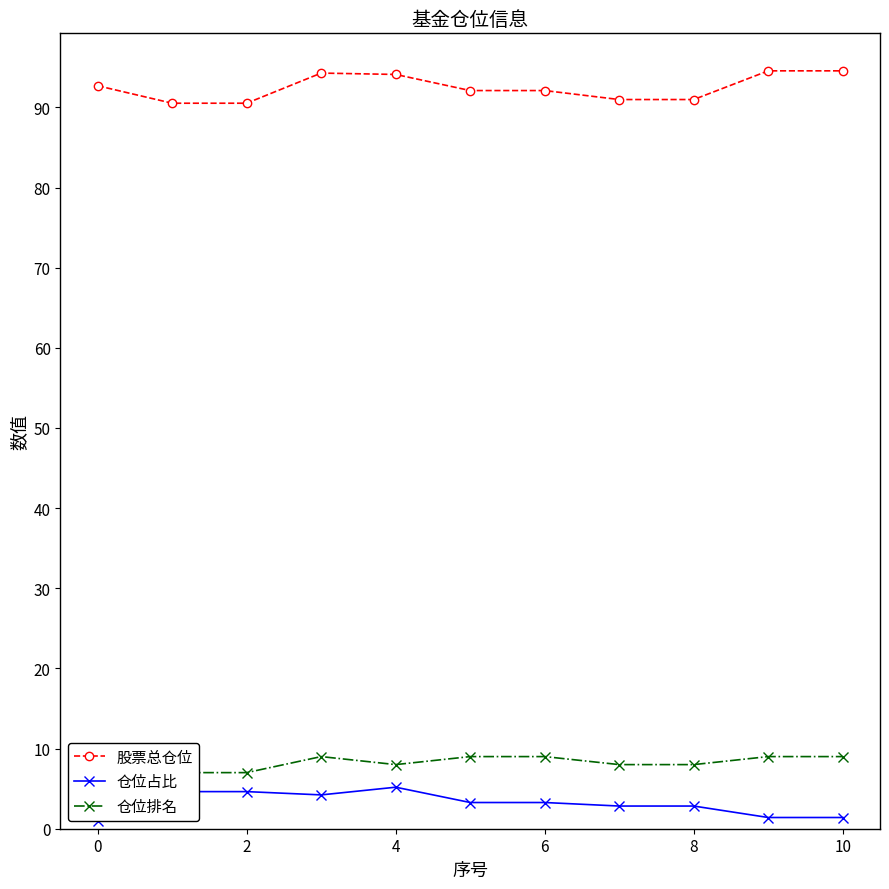

What is the highest value of the 股票总仓位 series?

94.6